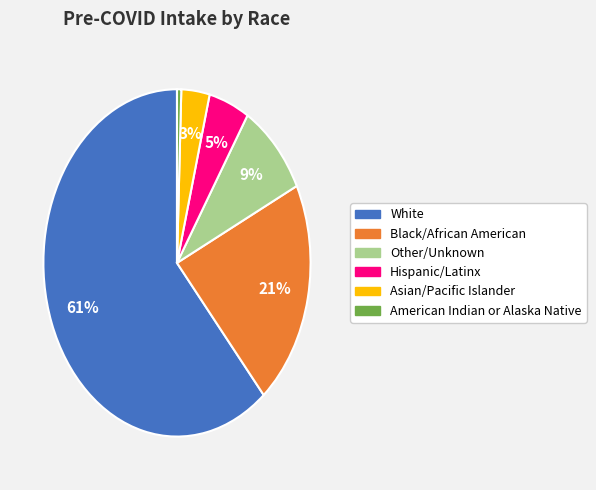

Which category has the smallest portion of the pie?

American Indian or Alaska Native